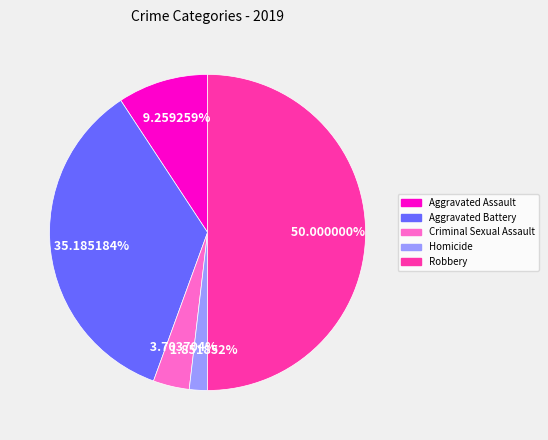

What percentage is the Robbery slice, to the nearest percent?

50%